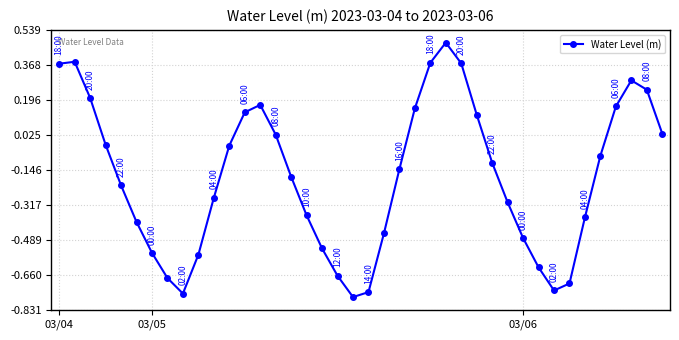

How many points are lower than both their immediate neighbors (excluding endpoints)?

3